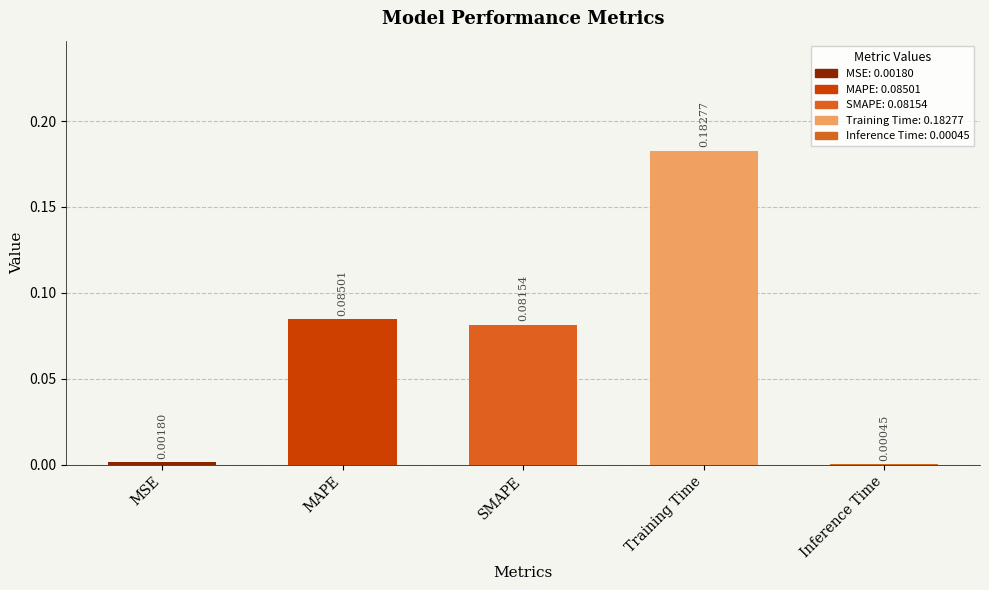

At which category does the chart reach its peak across all series?

Training Time